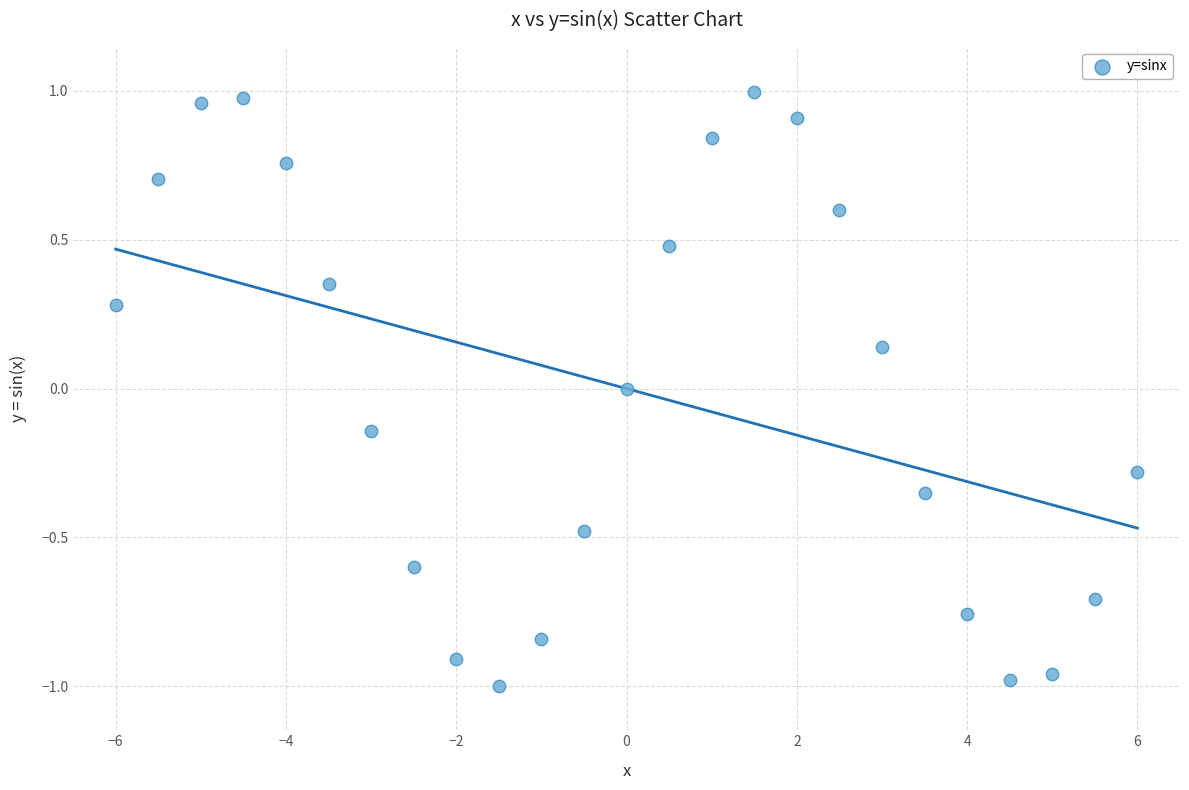

What is the range of Y values (max minus min)?

2.0